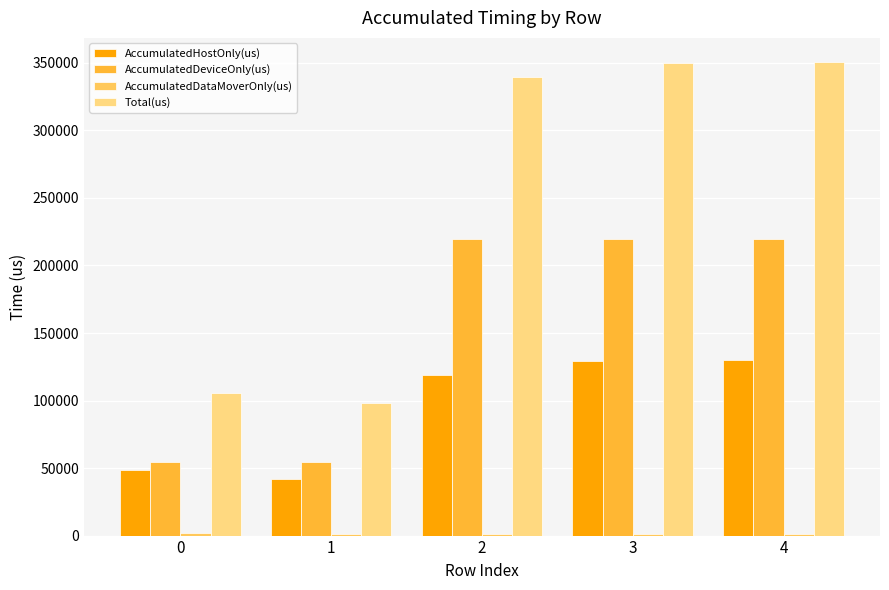

At which label is AccumulatedHostOnly(us) closest to 85843?

2